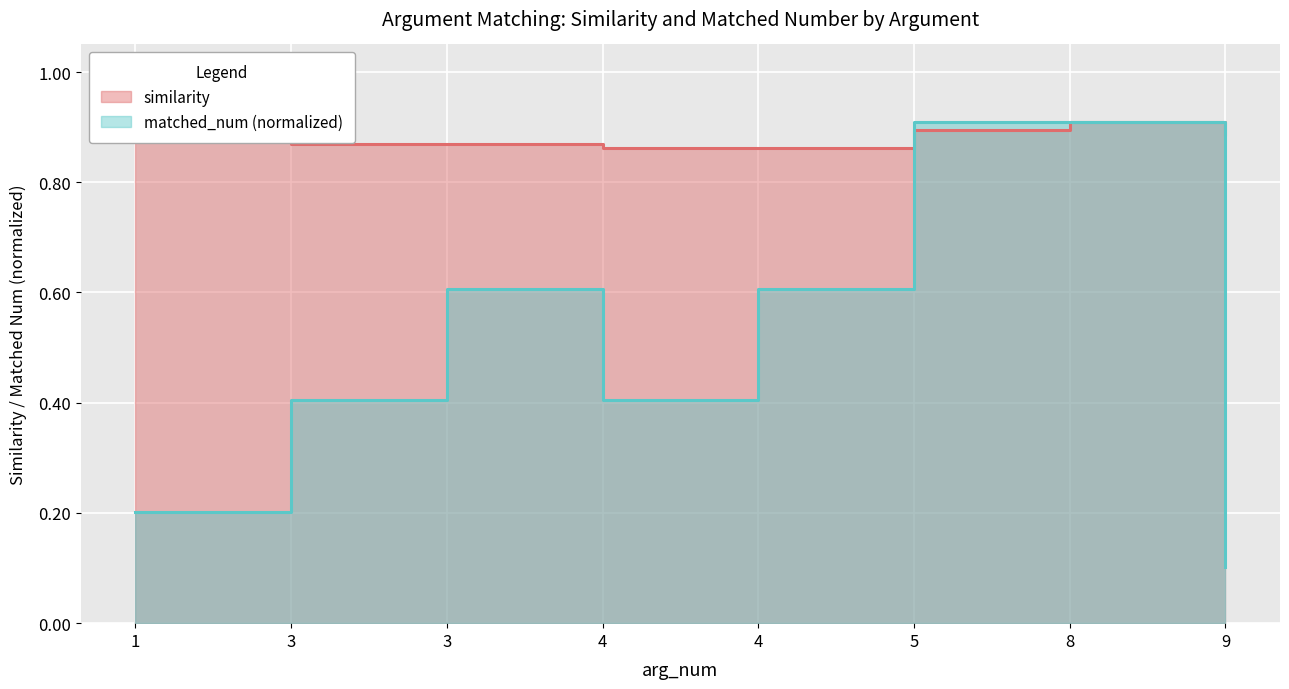

How many interior local peaks does the similarity series have?

1